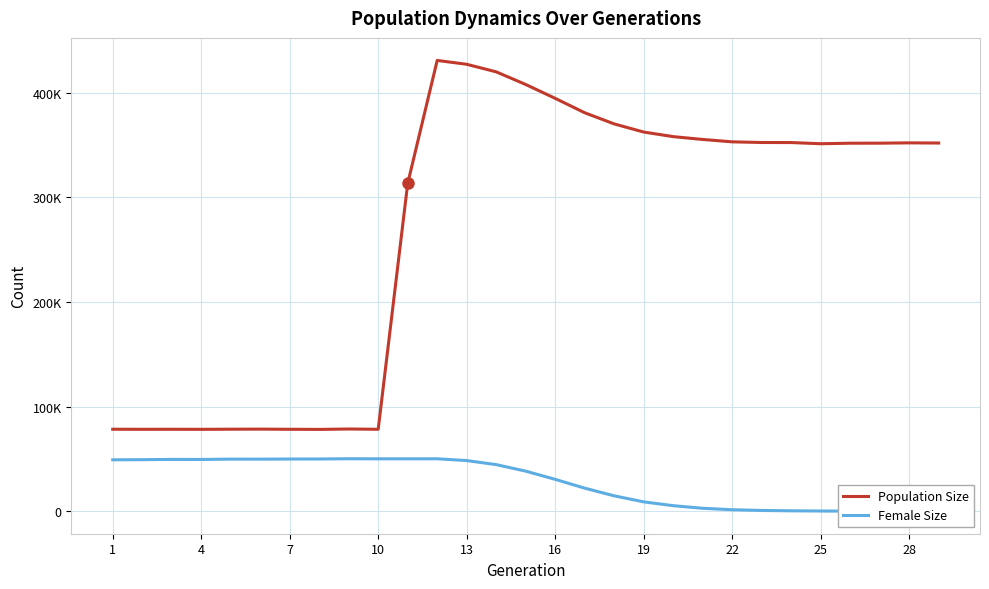

How many values in the Population Size series exceed 351995?

14